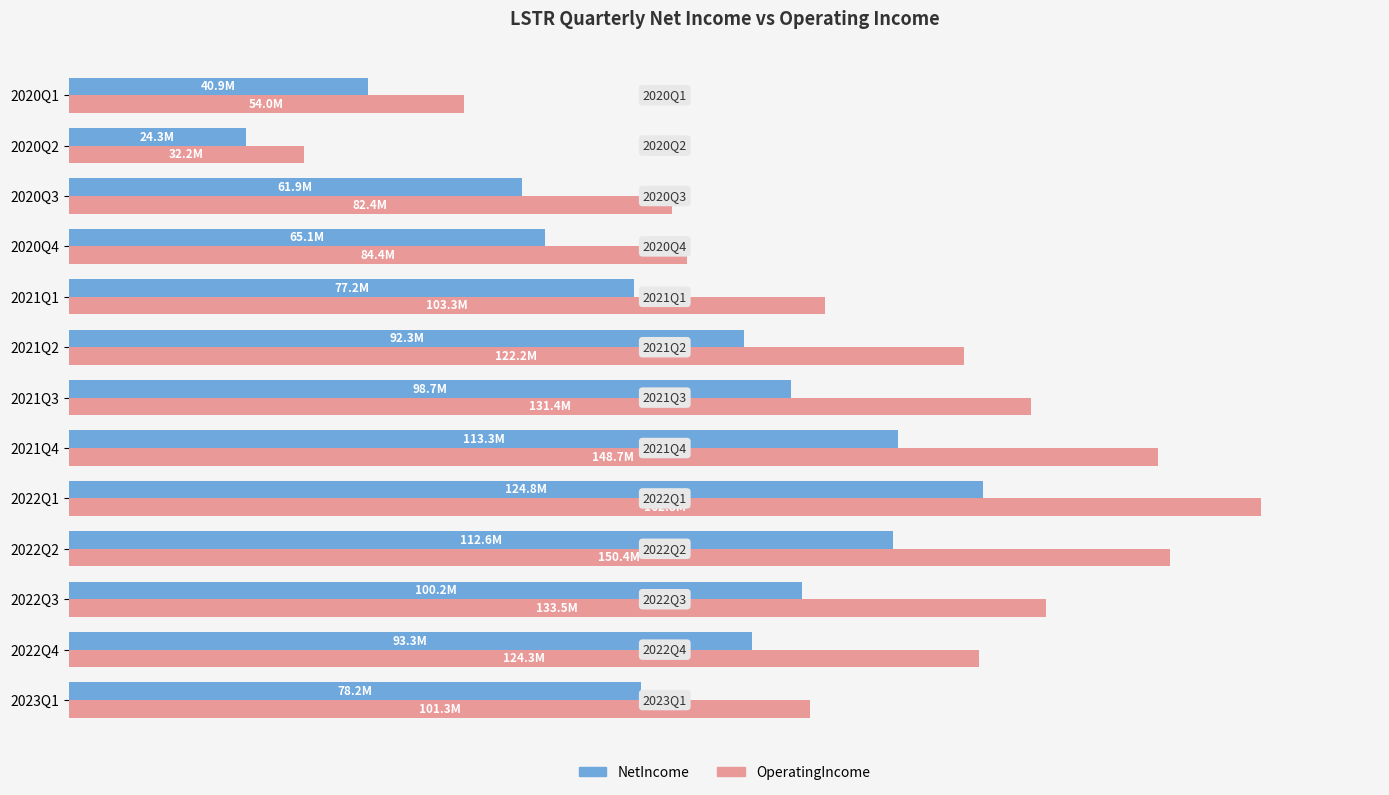

What are all the series names shown in the legend?

NetIncome, OperatingIncome